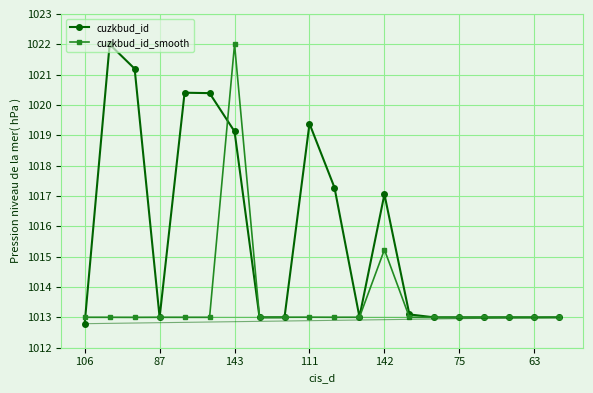

True or false: cuzkbud_id_smooth has more than 2 interior local peaks.

True